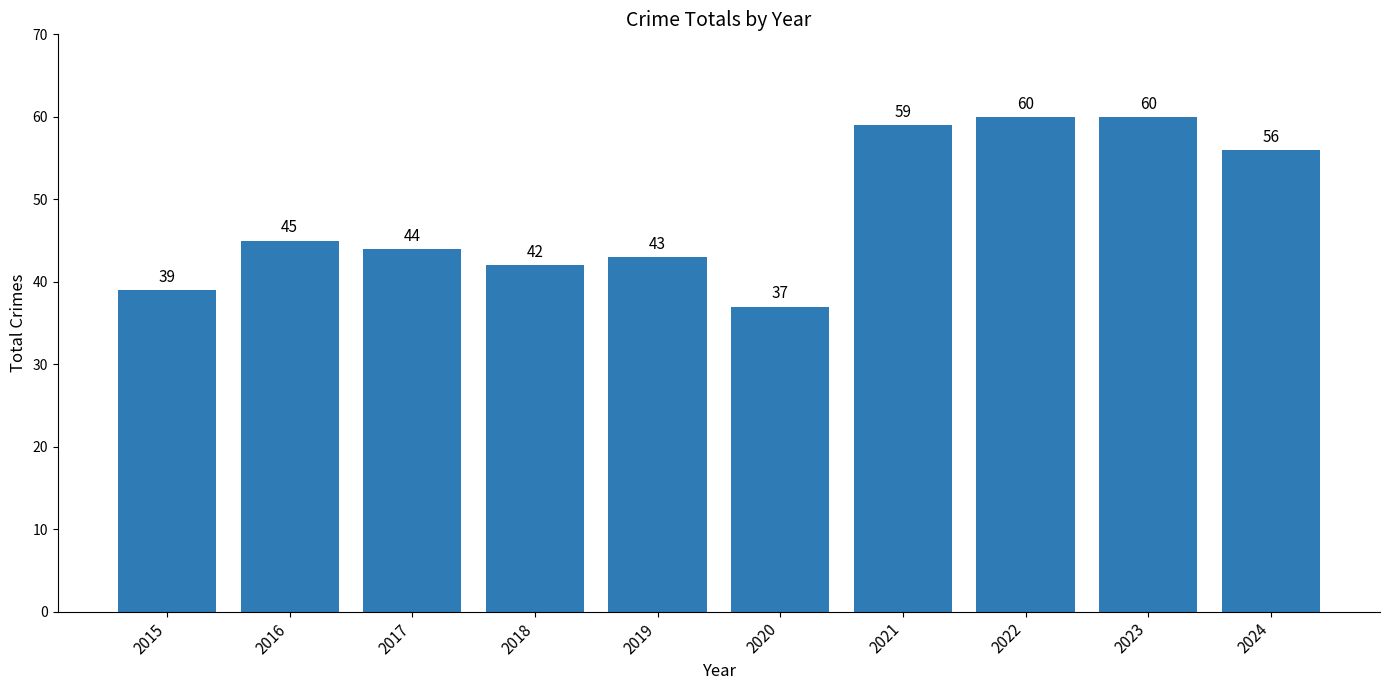

Count the number of data series in this chart.

1